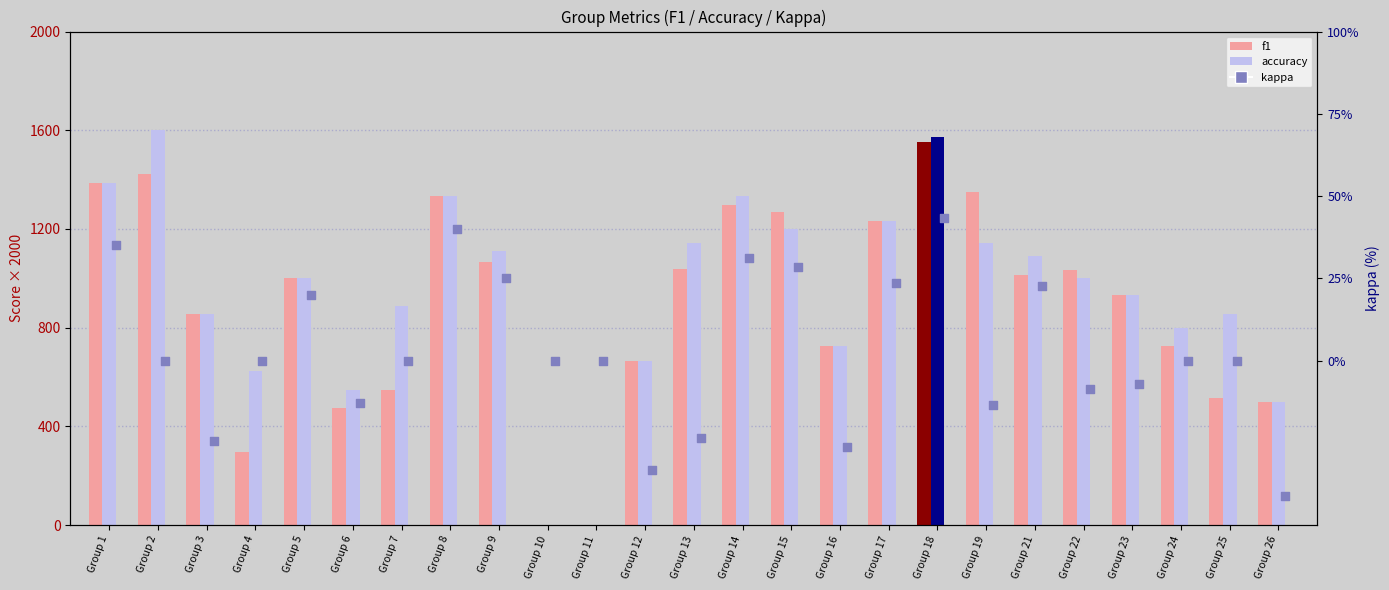

Approximately how many times larger is the value at Group 14 compared to Group 21?

1.4